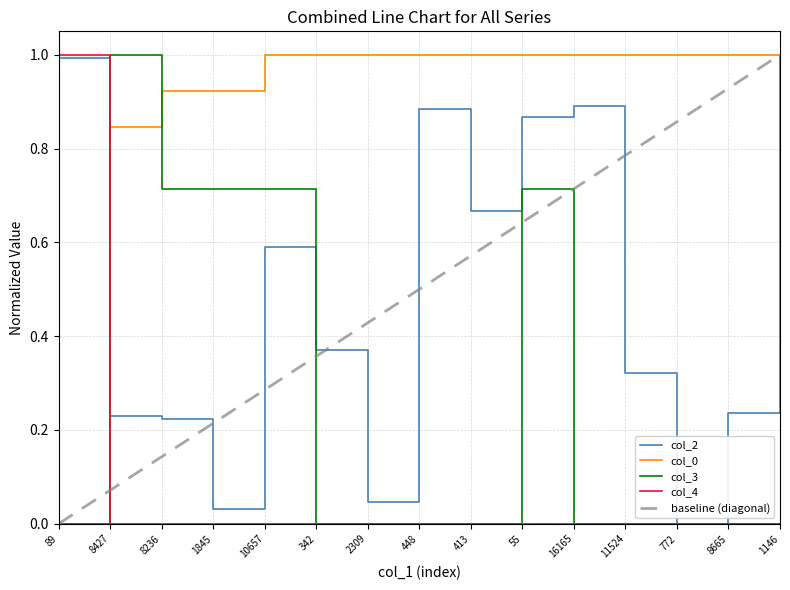

True or false: col_3 and col_4 cross at least once.

True